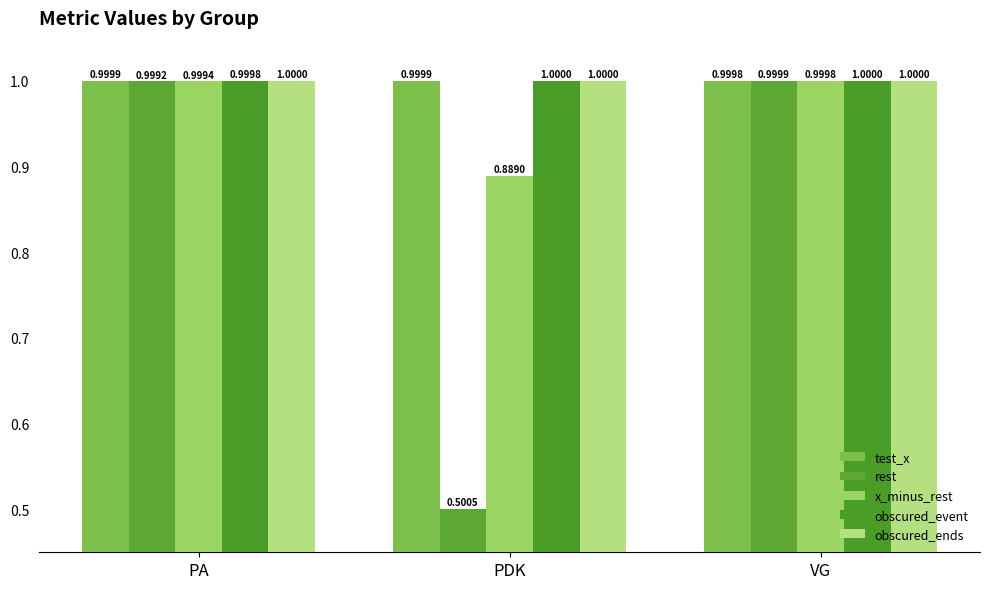

What is the minimum value shown in the chart?

0.5